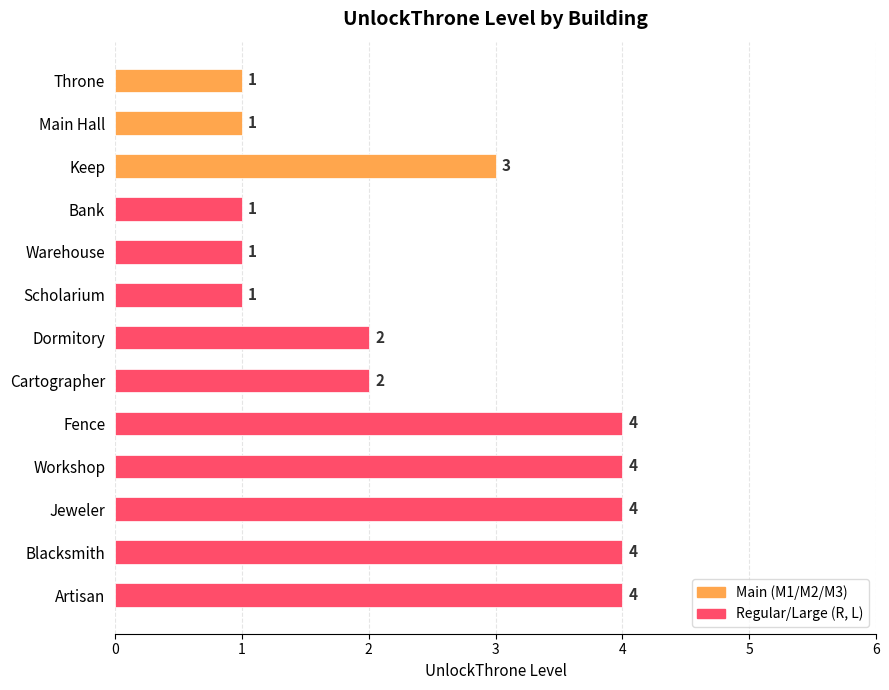

True or false: the data shows 2 at Dormitory.

True